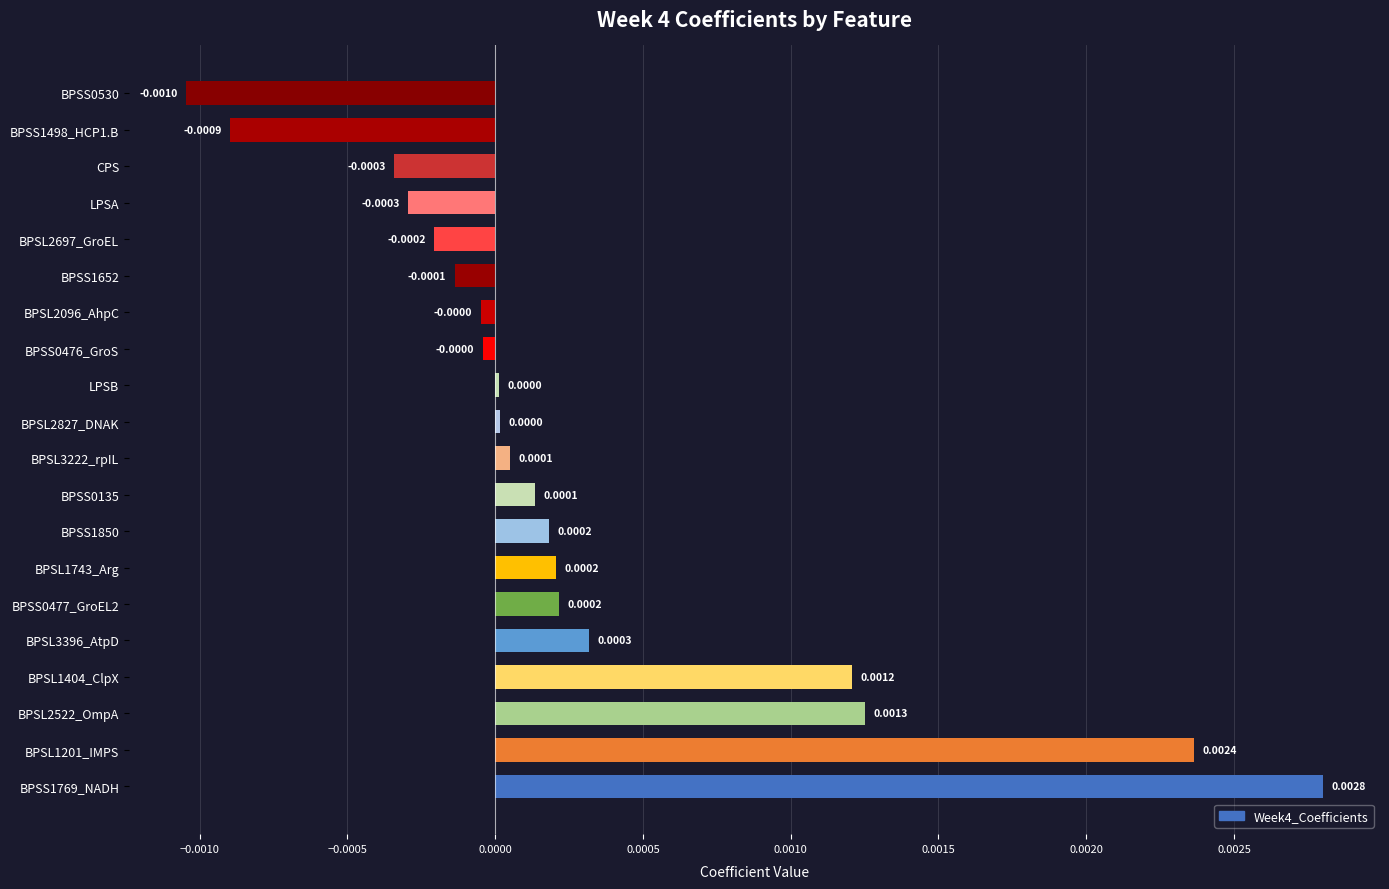

How many values are below zero?

8